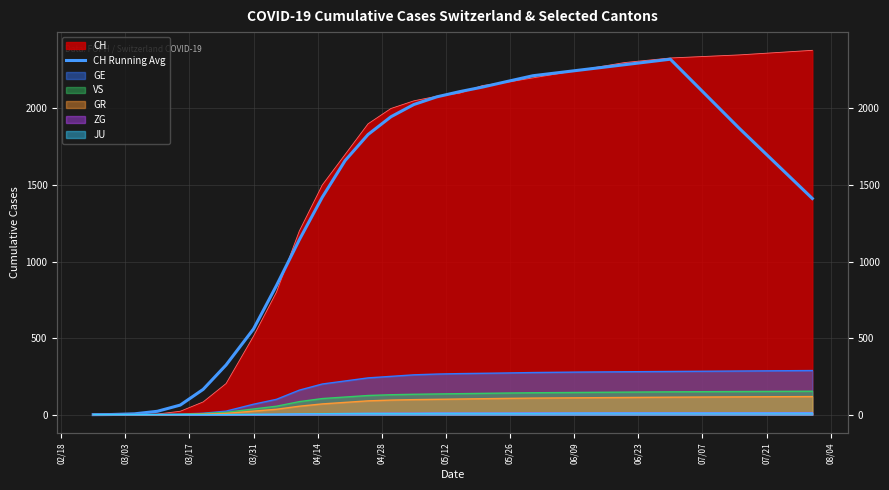

Is it true that the value at 02/18 is 1290.9?

False